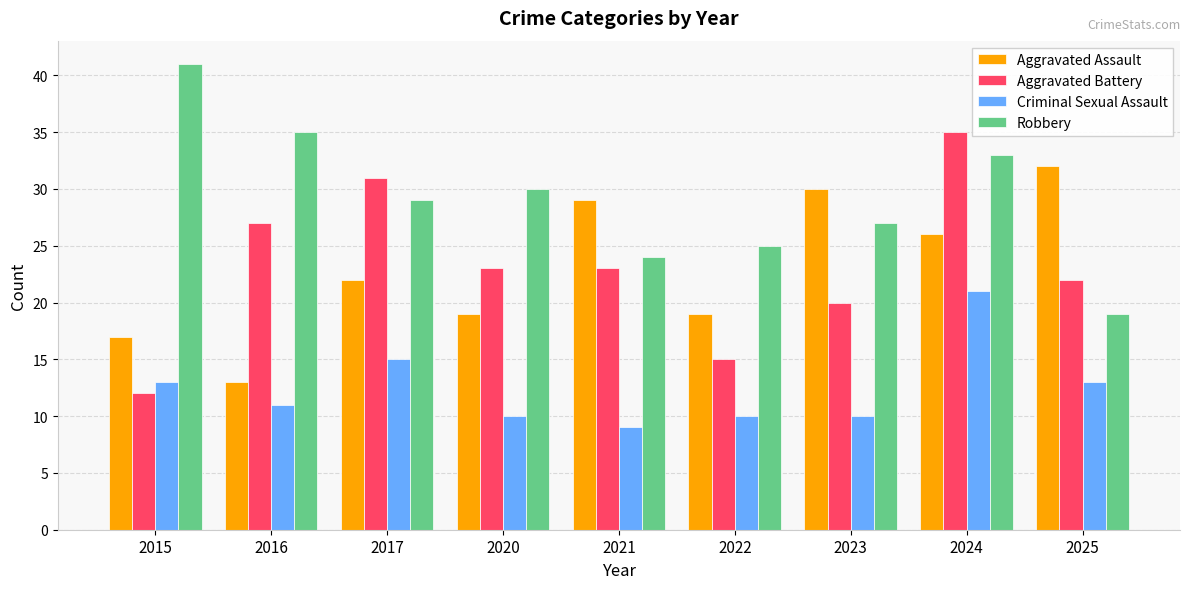

Are the bars grouped side by side (vs. stacked)?

Yes